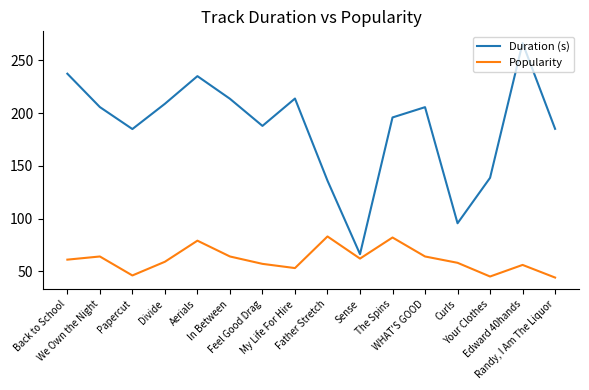

At which category is the sum across all series the highest?

Edward 40hands